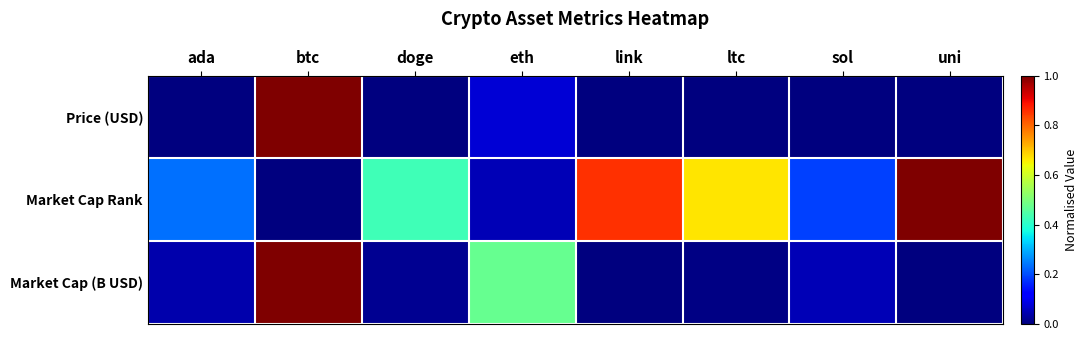

How many categories are shown in the chart?

8